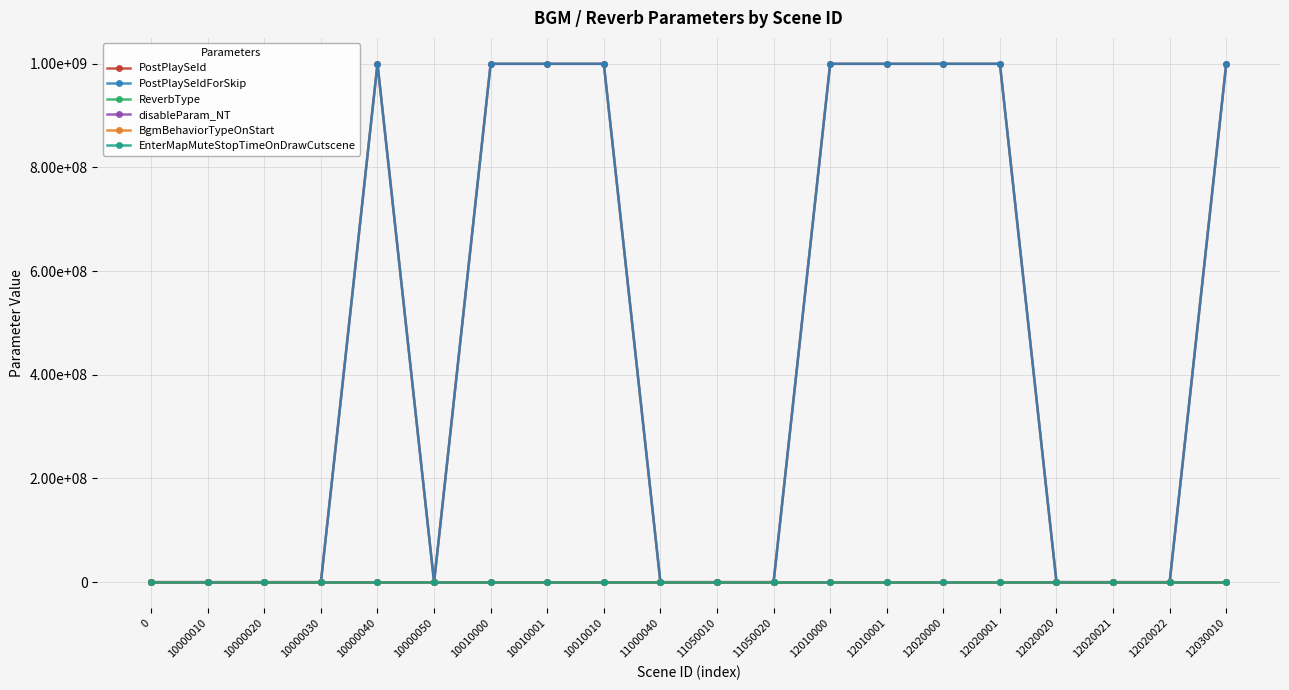

What is the sum of the disableParam_NT values at 12010000 and 10000030?

2